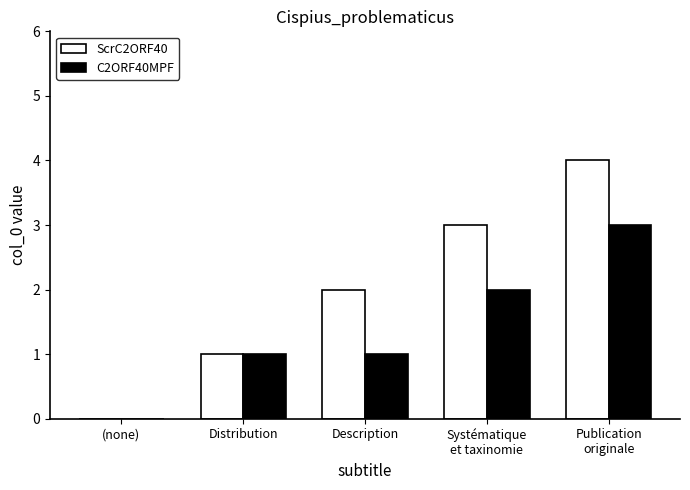

Which series has the largest total across all categories?

ScrC2ORF40